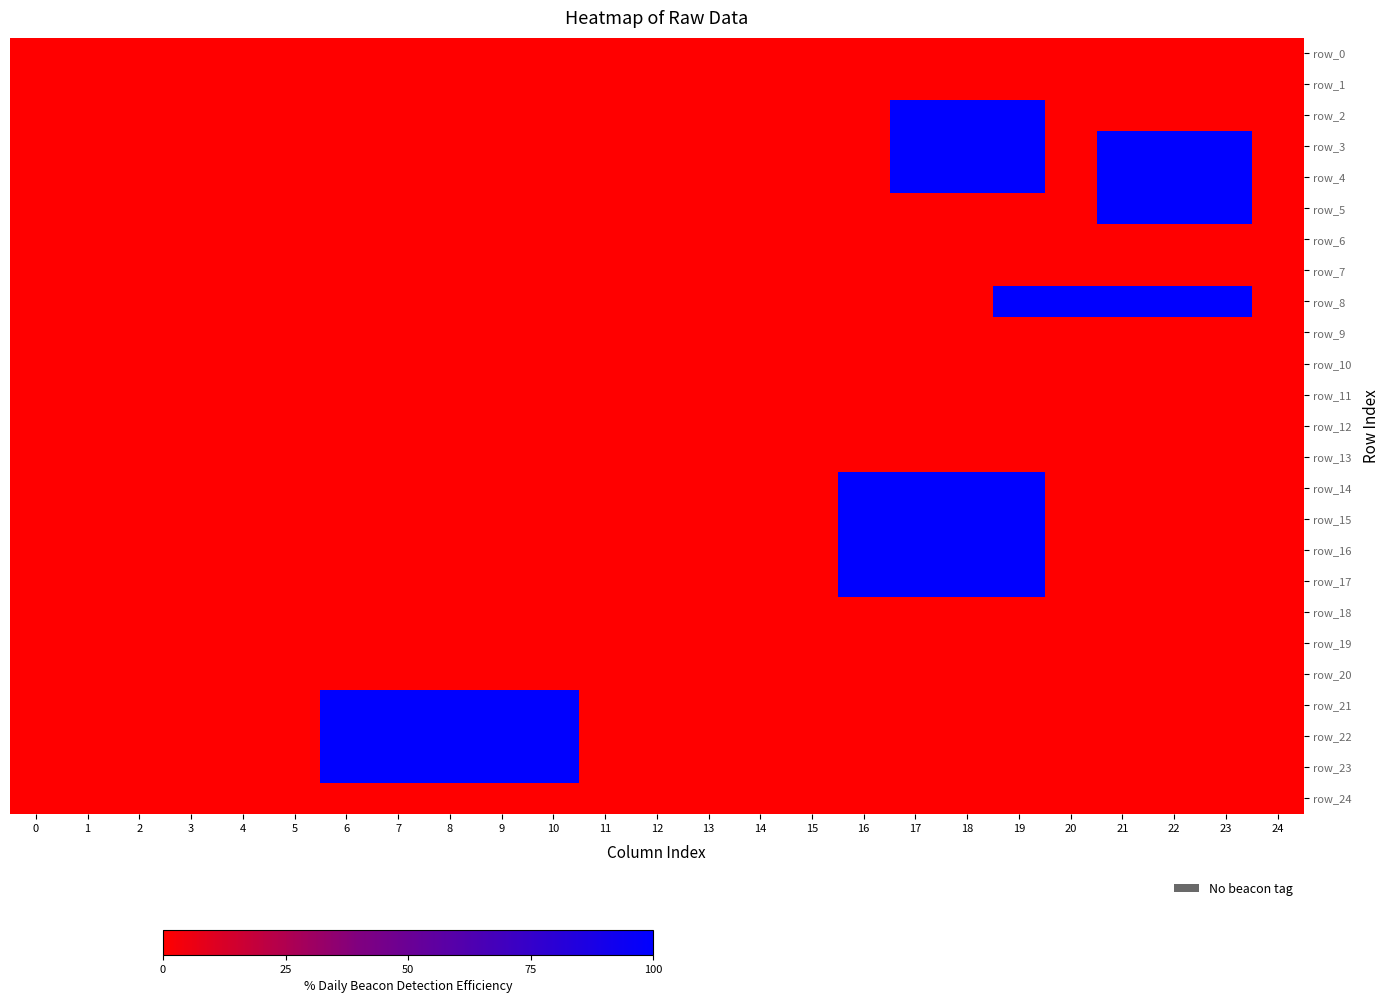

Rank the series by their maximum value, from lowest to highest.

row_0, row_1, row_6, row_7, row_9, row_10, row_11, row_12, row_13, row_18, row_19, row_20, row_24, row_2, row_3, row_4, row_5, row_8, row_14, row_15, row_16, row_17, row_21, row_22, row_23